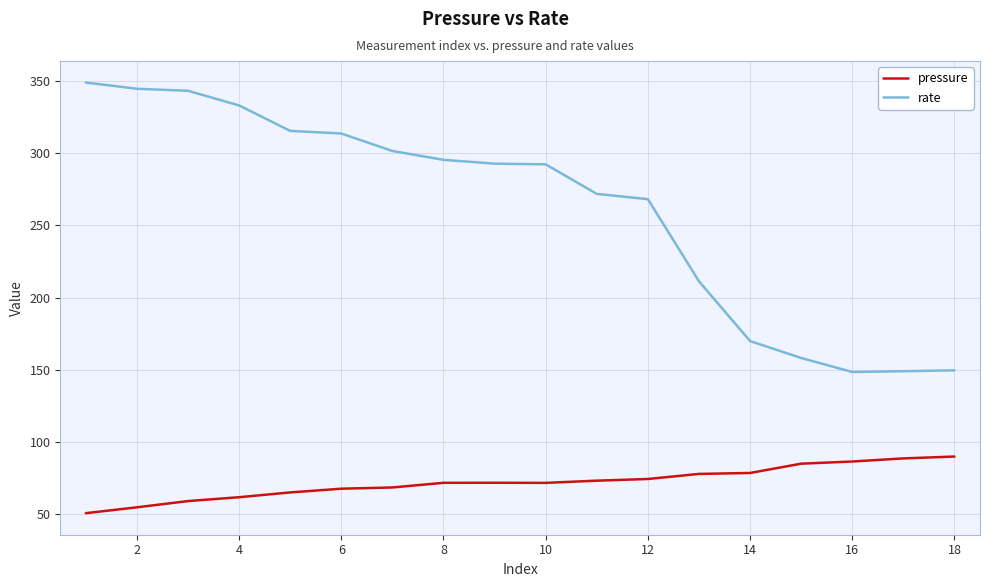

Which series has the largest total across all categories?

rate